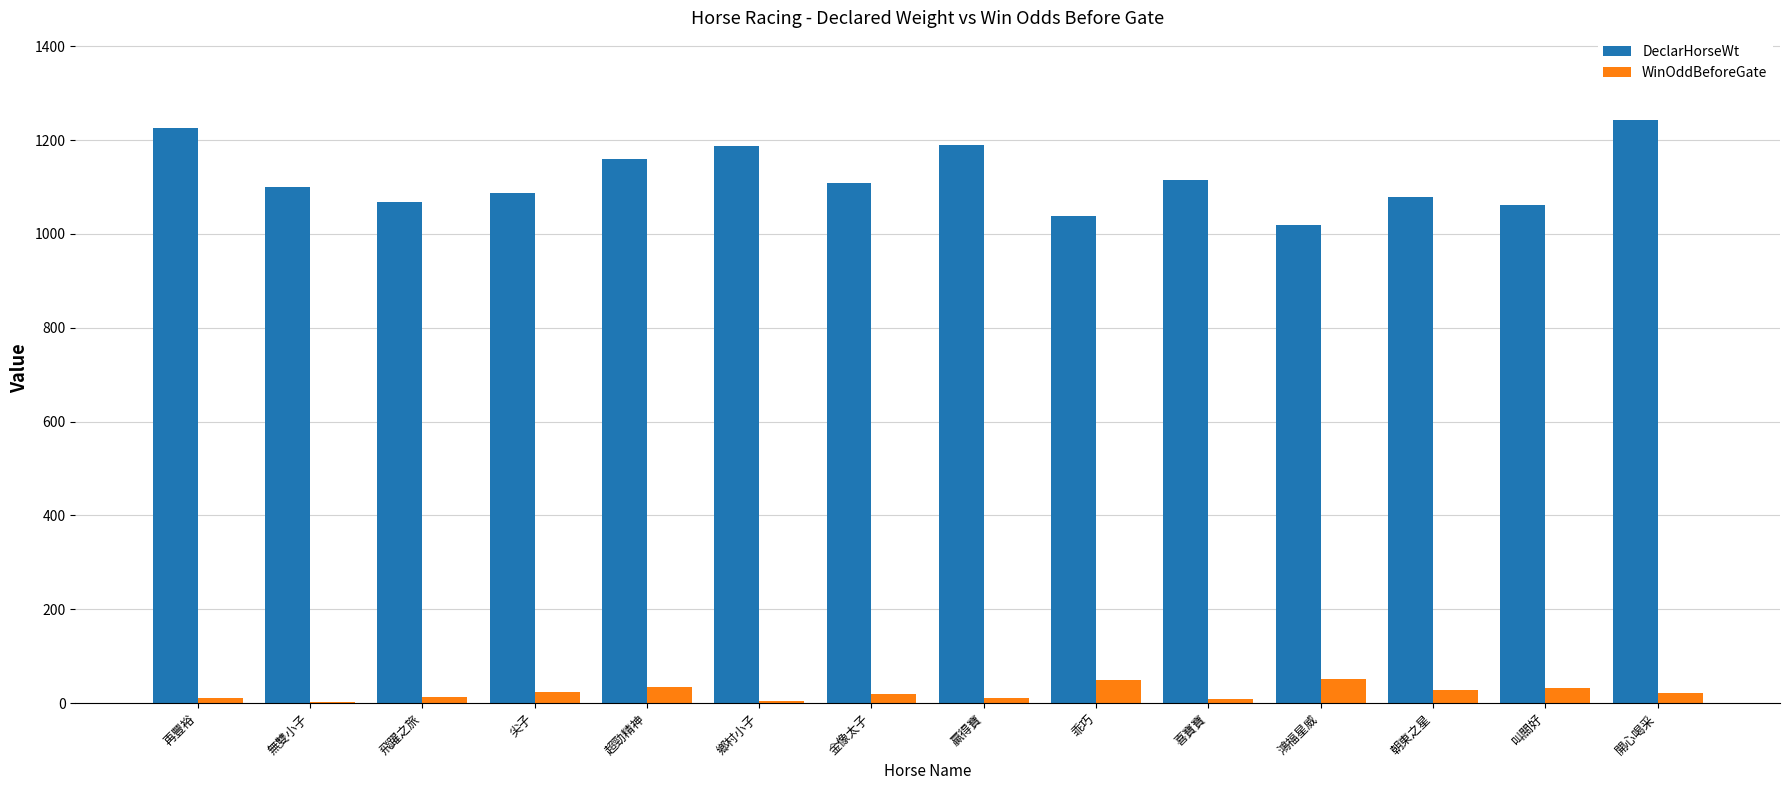

True or false: WinOddBeforeGate has a value of 33.0 at 叫關好.

True